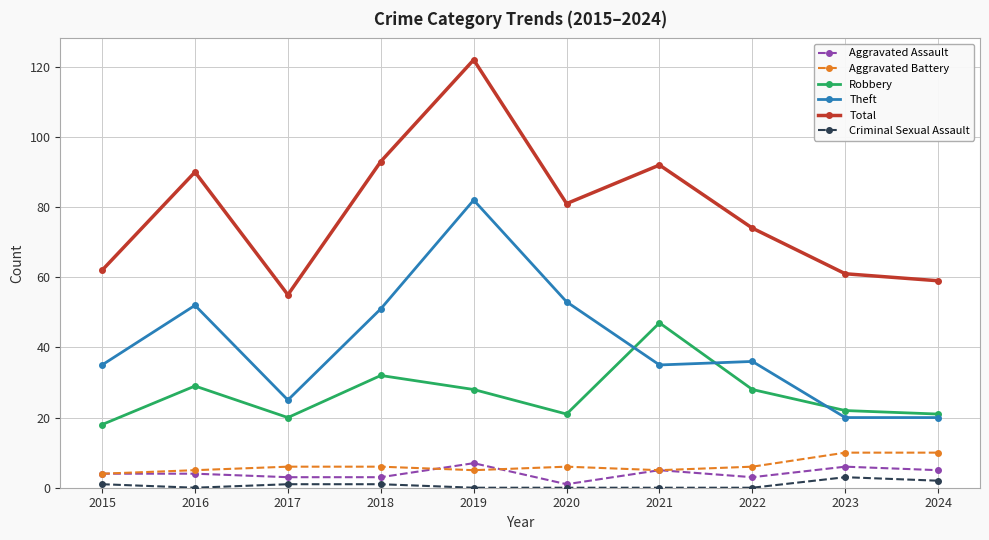

Reading left to right, list all the values displayed in this chart.

Aggravated Assault: 4	4	3	3	7	1	5	3	6	5
Aggravated Battery: 4	5	6	6	5	6	5	6	10	10
Robbery: 18	29	20	32	28	21	47	28	22	21
Theft: 35	52	25	51	82	53	35	36	20	20
Total: 62	90	55	93	122	81	92	74	61	59
Criminal Sexual Assault: 1	0	1	1	0	0	0	0	3	2